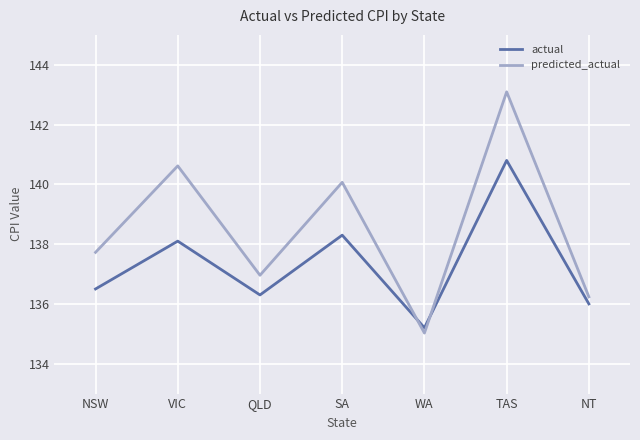

Rank the series by their average value, from lowest to highest.

actual, predicted_actual